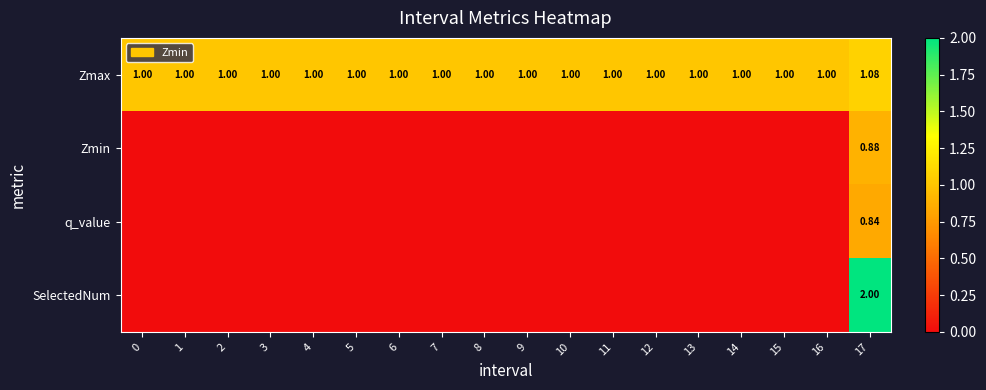

The value of Zmin at 13 is 0.6. True or false?

False